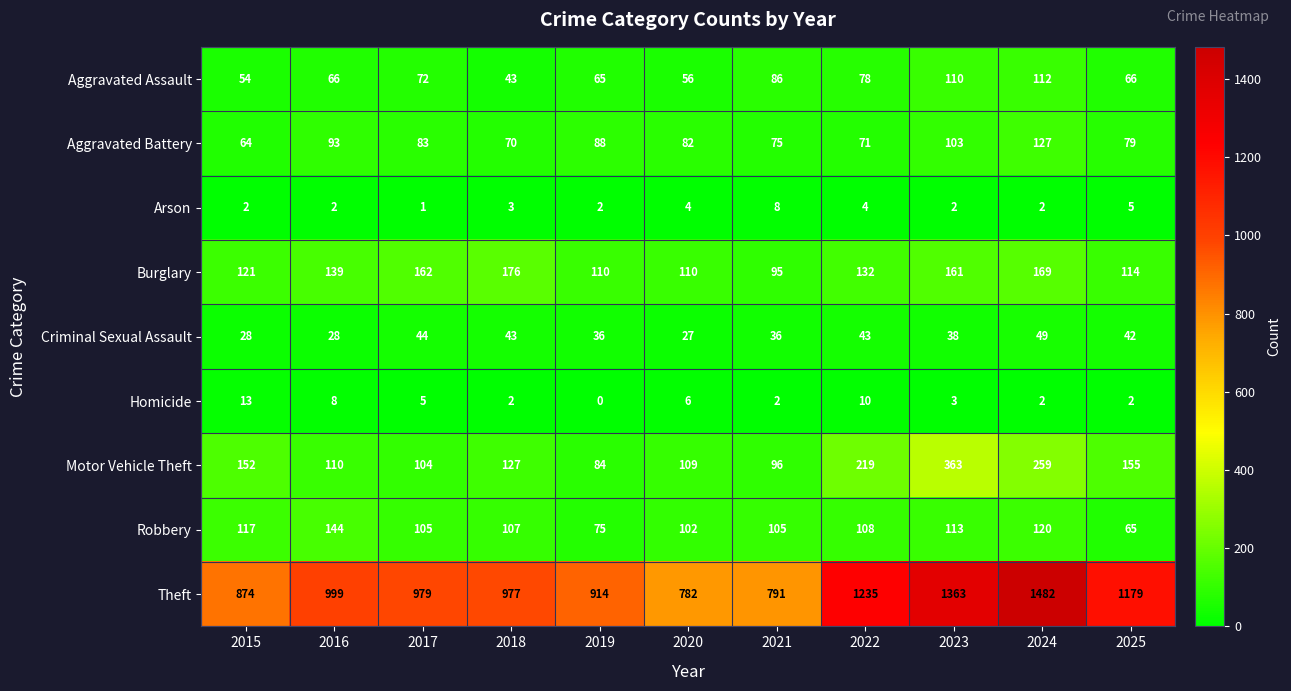

True or false: Motor Vehicle Theft has a value of 96 at 2021.

True